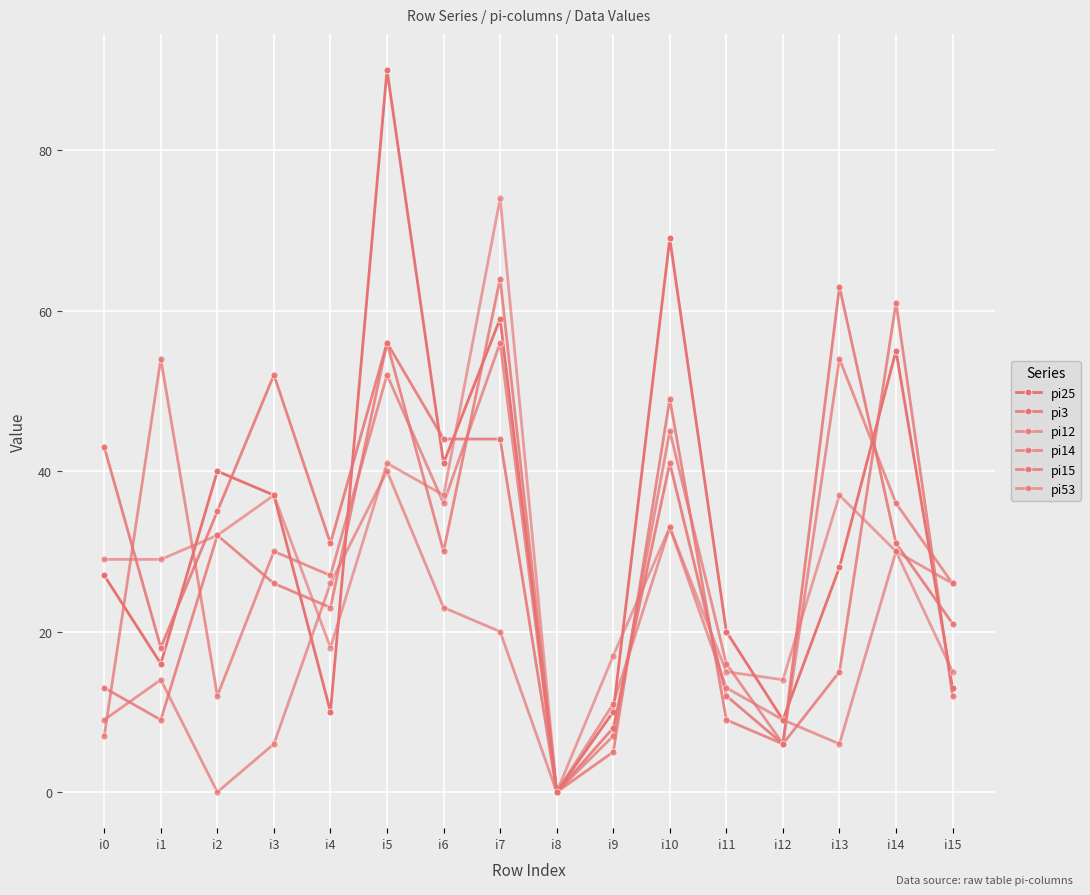

Count the number of categories in the chart.

16